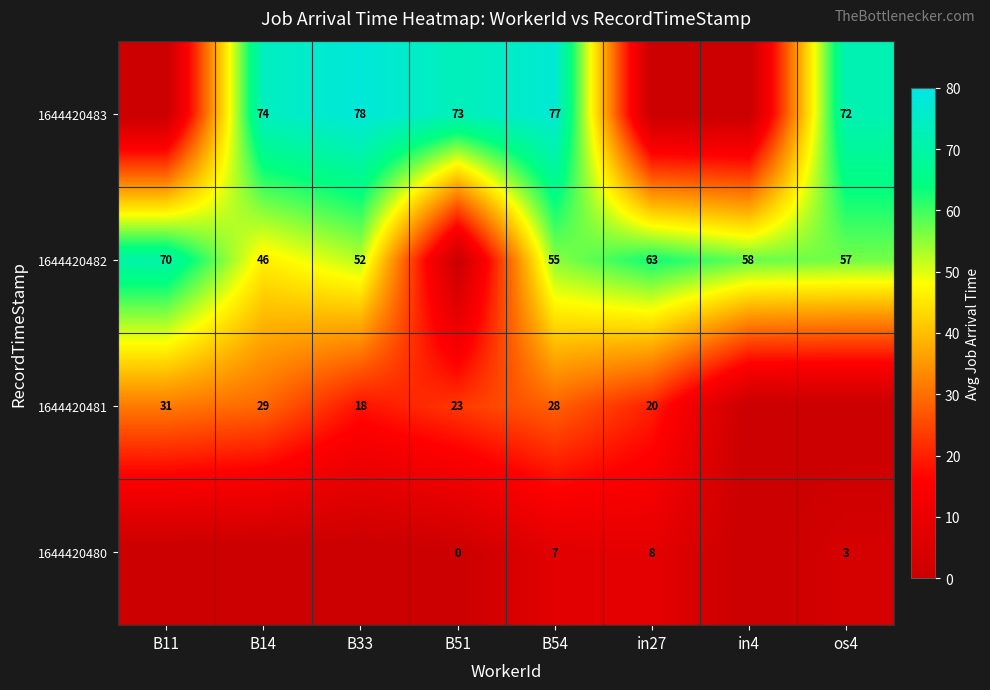

The 1644420480 series shows 8 at in27. True or false?

True